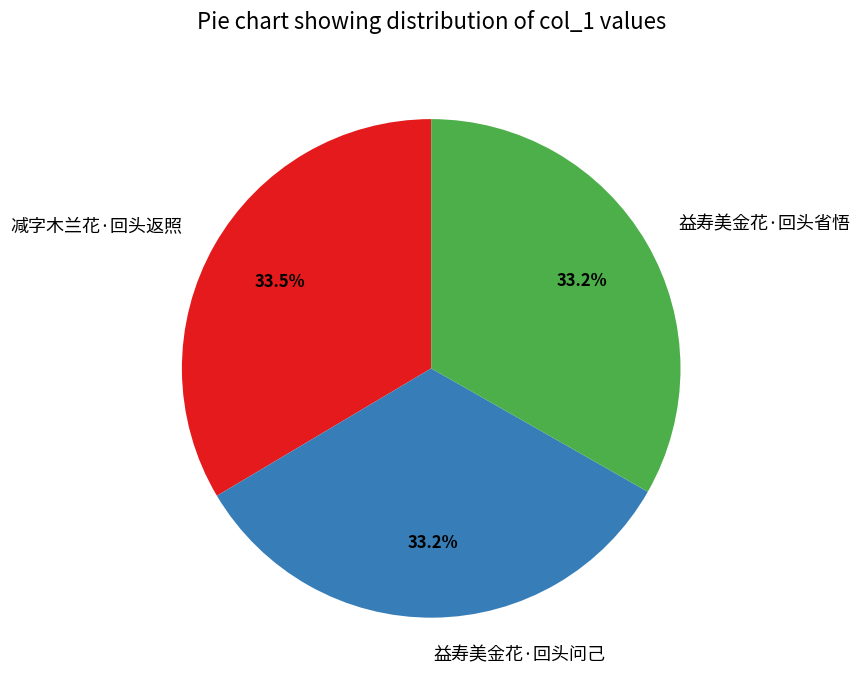

Is the sum of 减字木兰花·回头返照 and 益寿美金花·回头问己 greater than half?

Yes